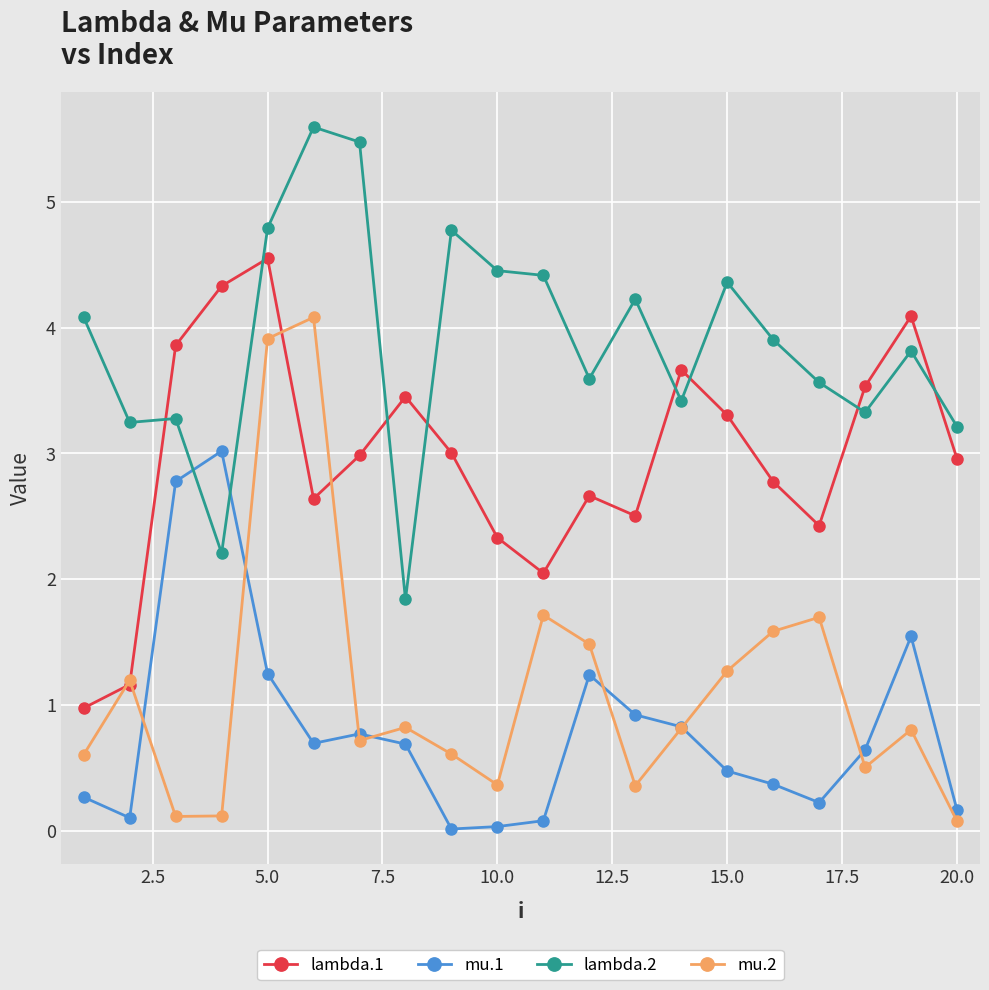

List the series in order of their peak value, lowest first.

mu.1, mu.2, lambda.1, lambda.2